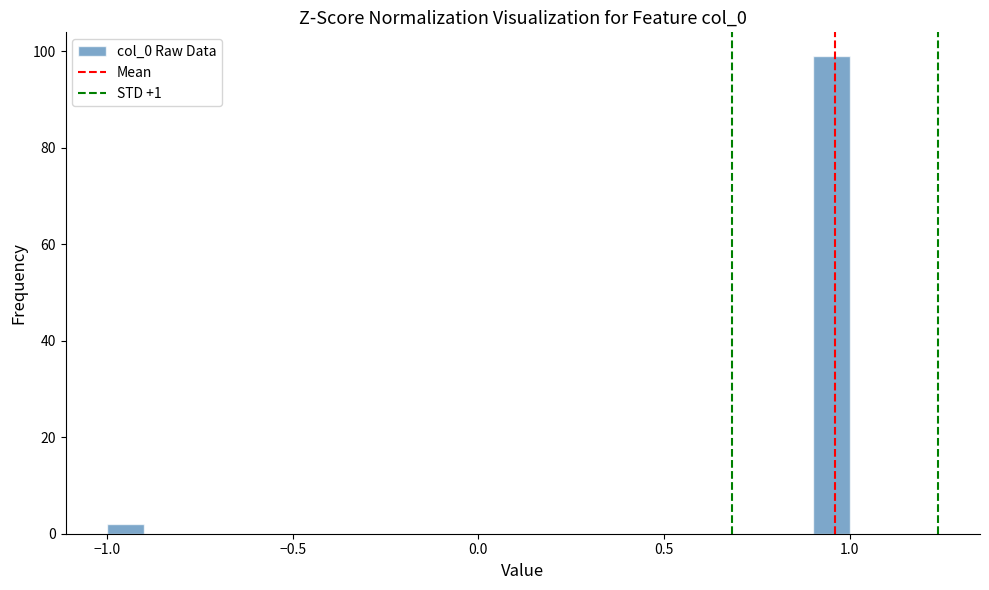

Around what value on the x-axis is the tallest bar? Give the approximate position of its centre, as read against the axis.

0.95